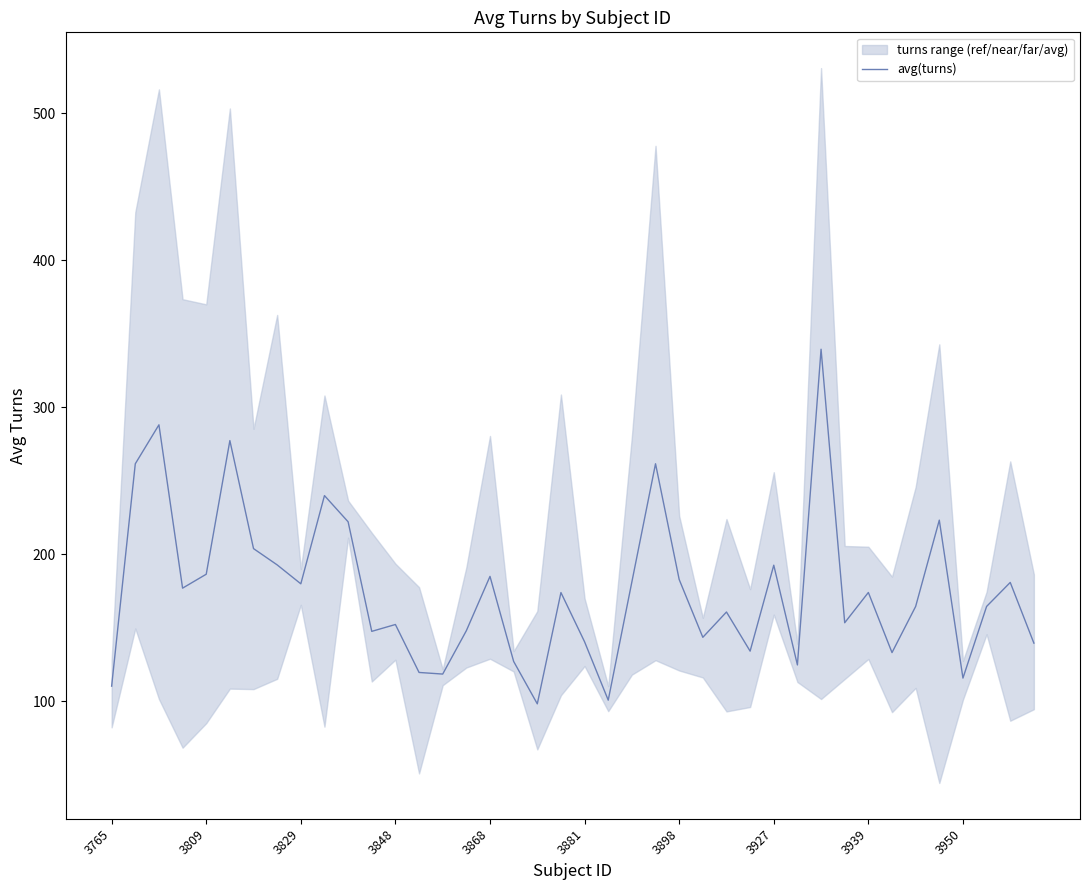

What is the difference between the second highest and minimum values?

189.8